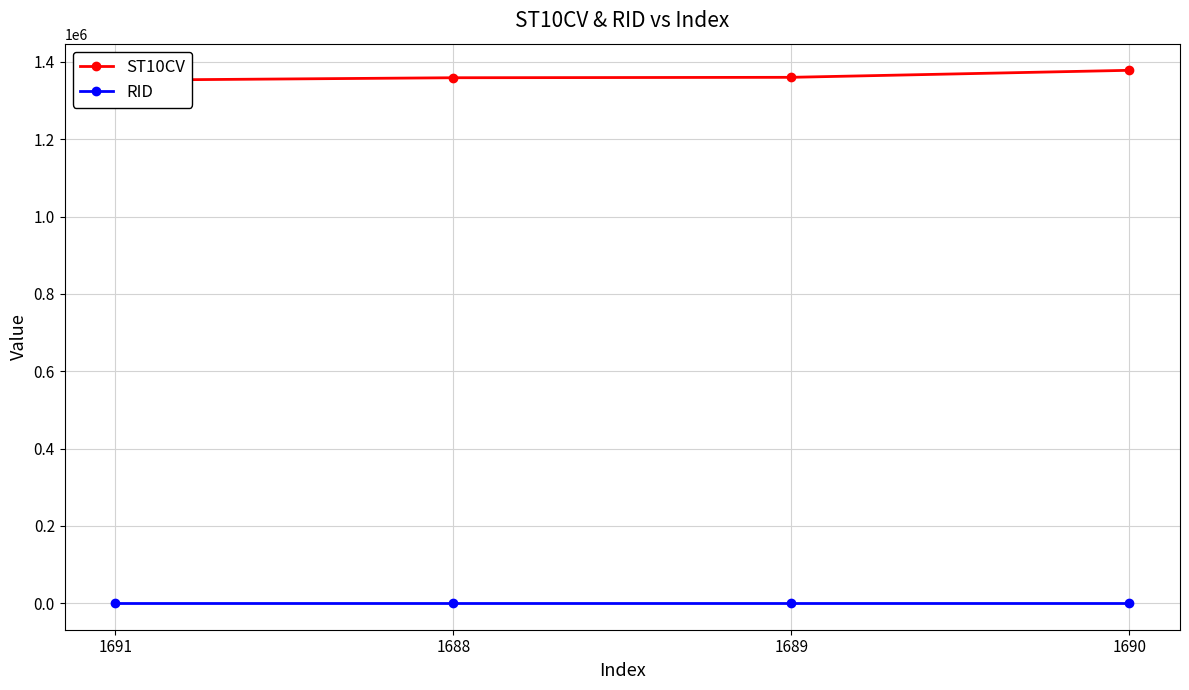

Reading left to right, transcribe all the data shown in this chart.

ST10CV: 1352890	1359270	1360350	1378500
RID: 633	633	633	633